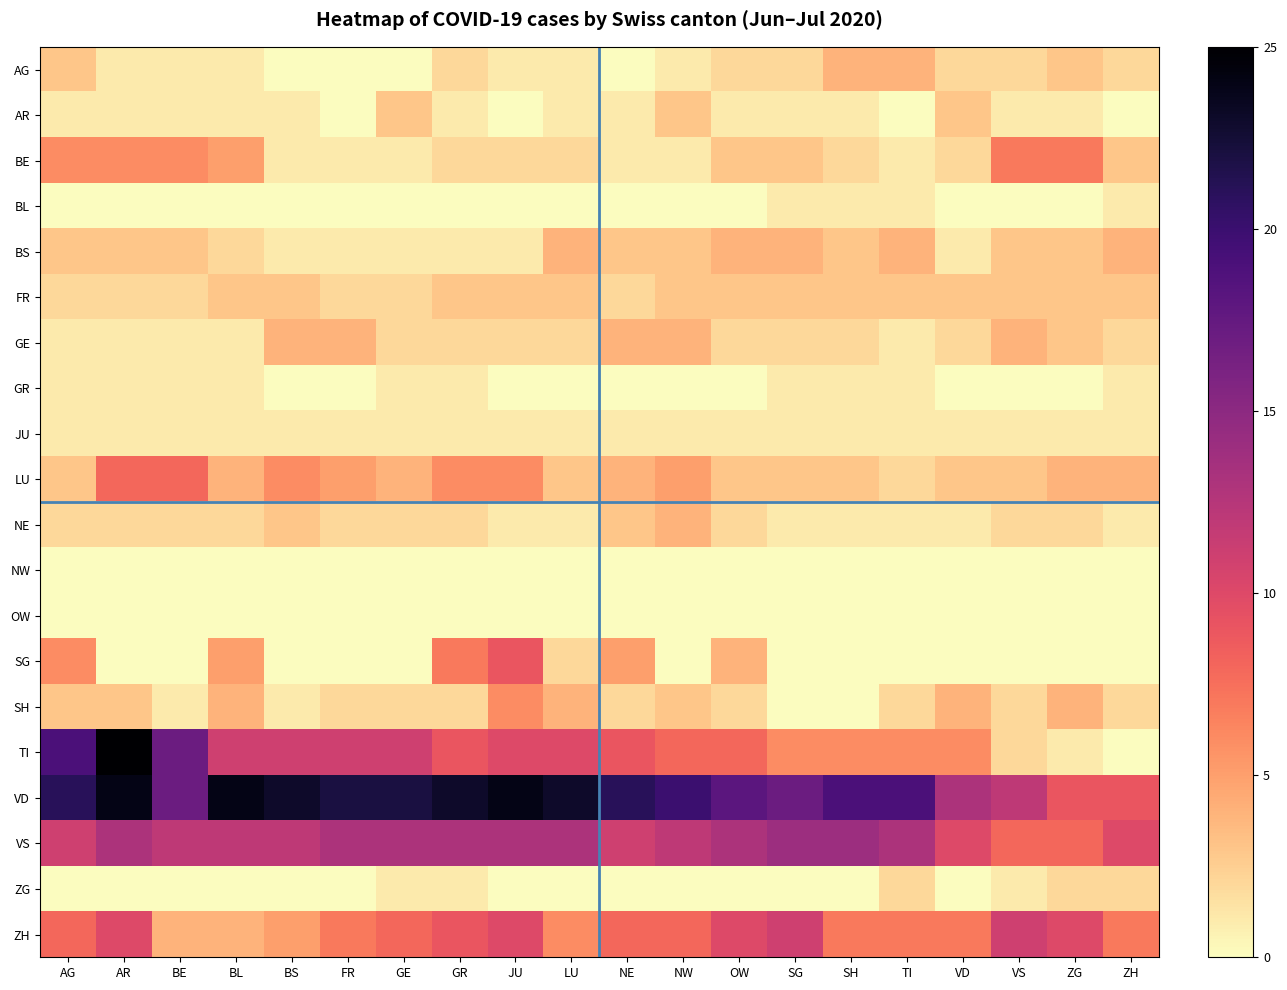

What is the total value across all series at AG?

91